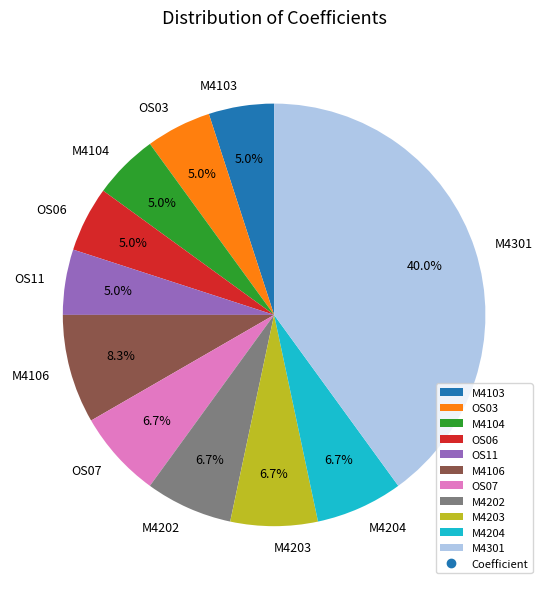

Is there any slice that represents more than half of the pie?

No